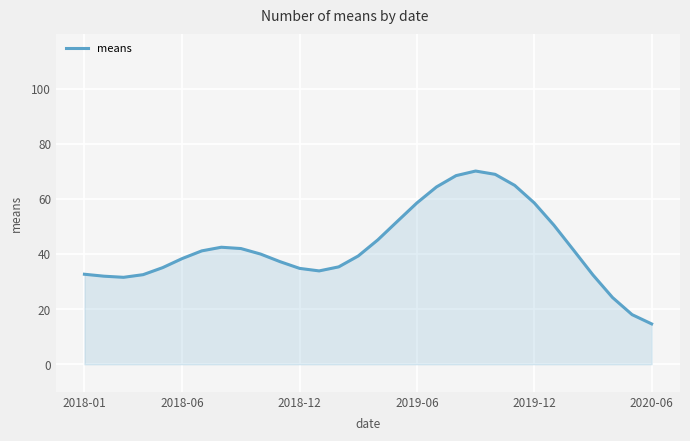

What is the maximum value shown in the chart?

70.1